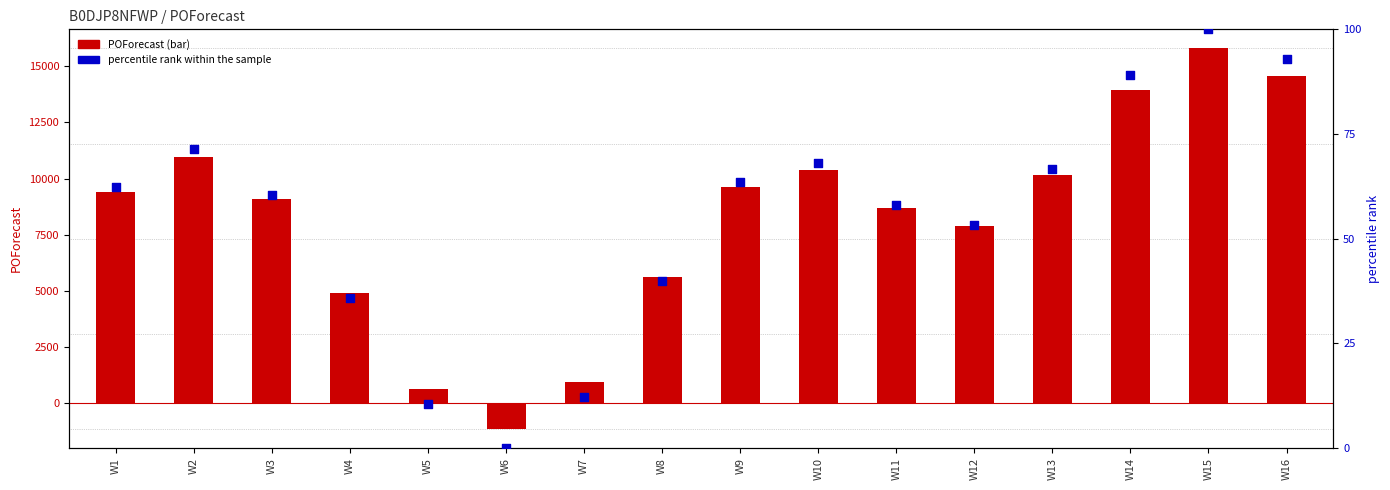

Is the value of percentile rank within the sample at W15 greater than the value of POForecast at W6?

Yes